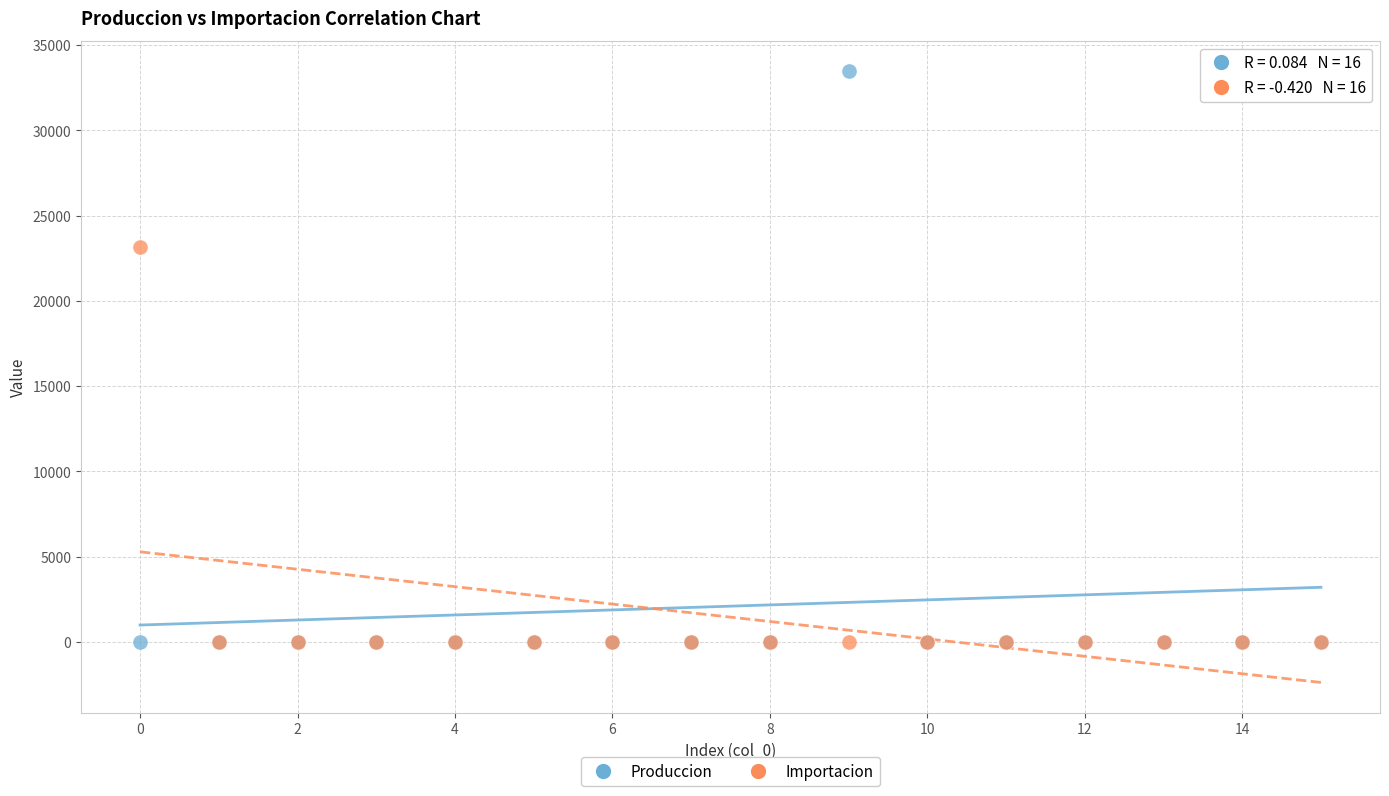

Across all series, what Y value is closest to 16729?

23159.2